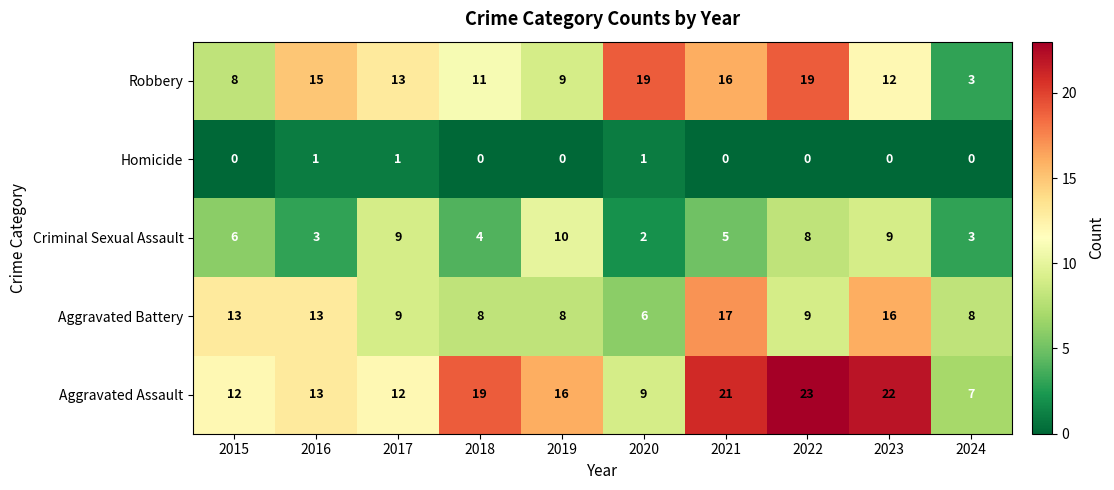

What is the difference between the Robbery values at 2020 and 2018?

8